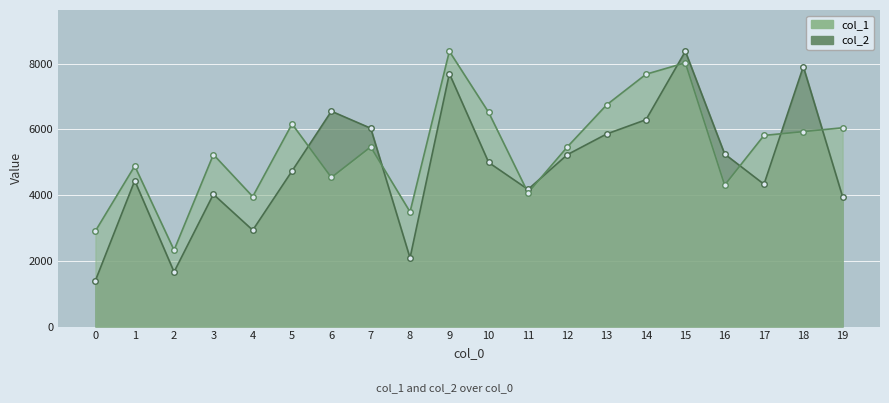

List the series in order of their peak value, highest first.

col_2, col_1